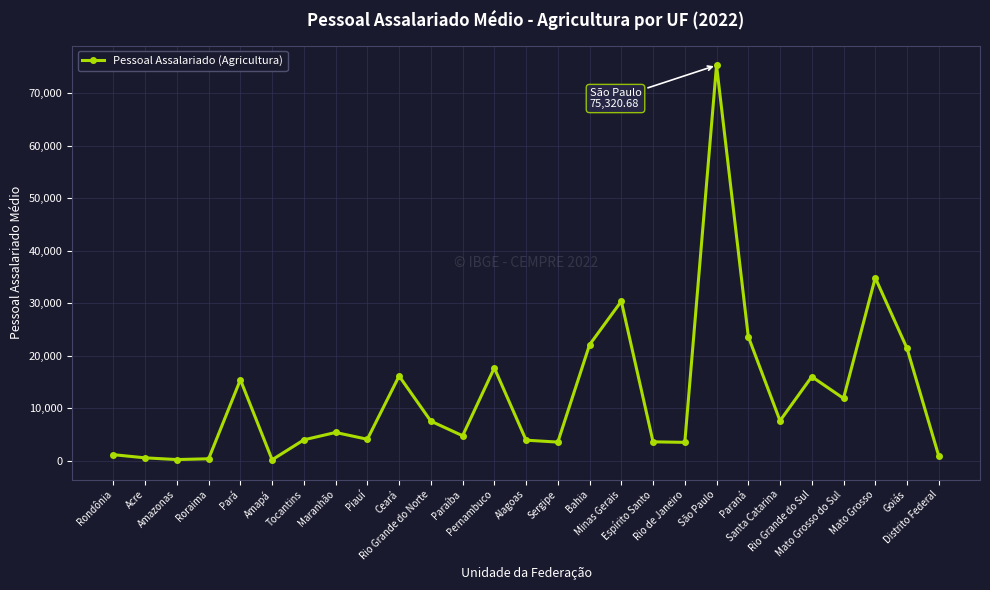

What is the greatest value displayed?

75320.7